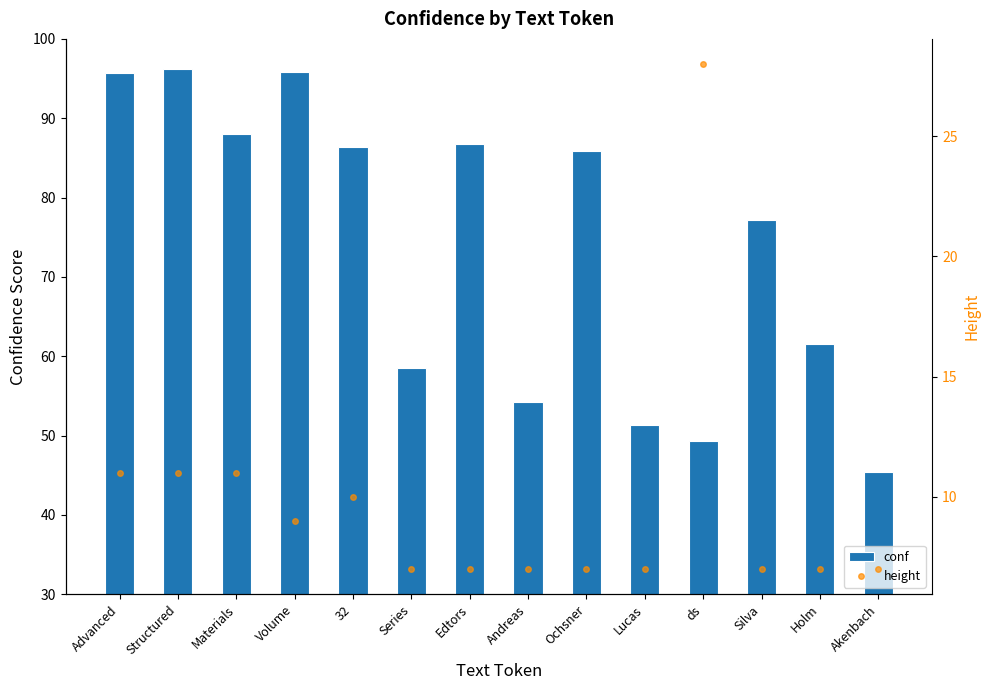

What is the minimum value for conf?

45.5